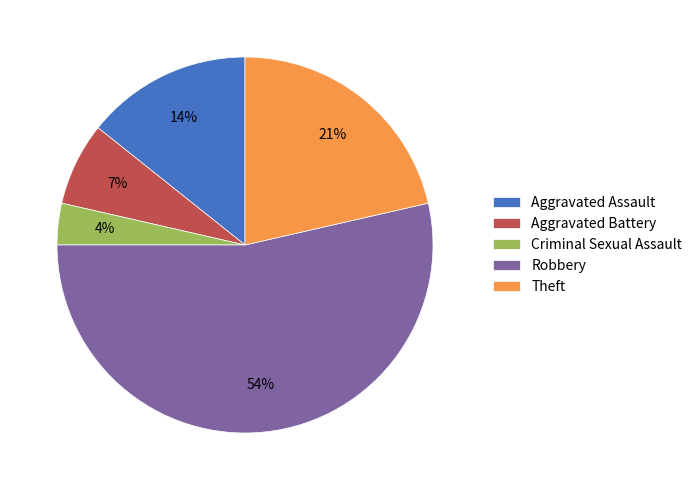

To the nearest percent, what percentage of the pie is Theft?

21%